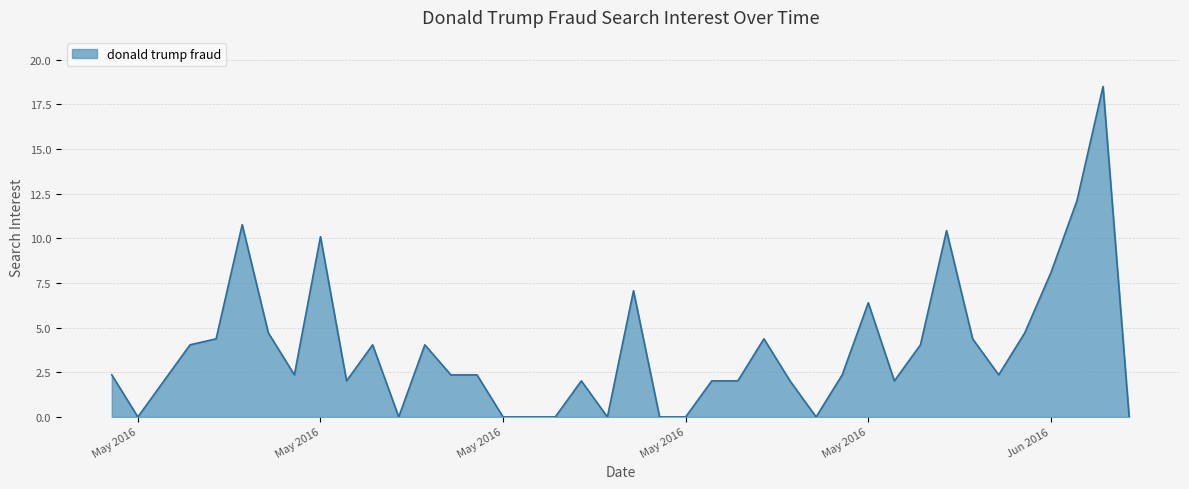

What is the difference between the maximum and minimum values?

18.5